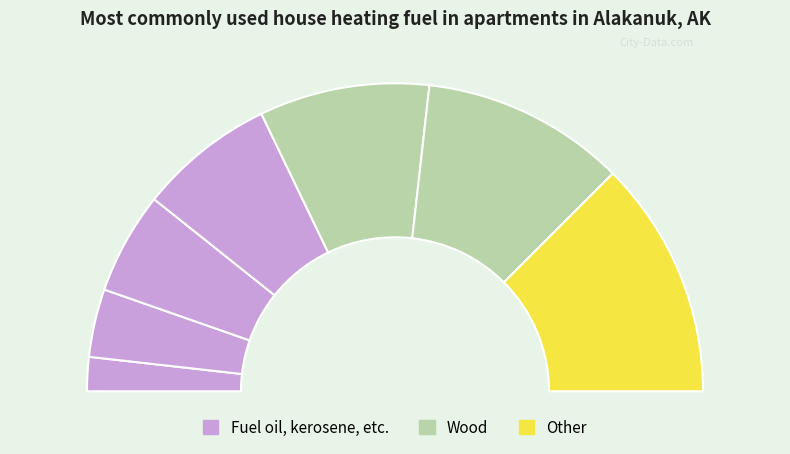

What percentage is the Line 1 slice, to the nearest percent?

4%